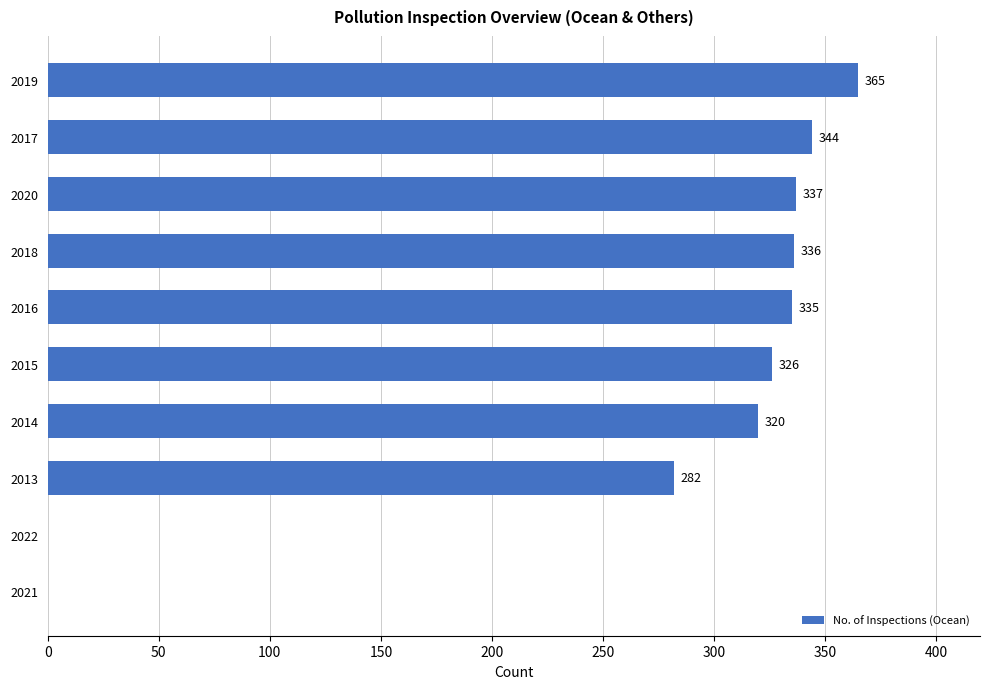

Which has a higher value, 2013 or 2014?

2014